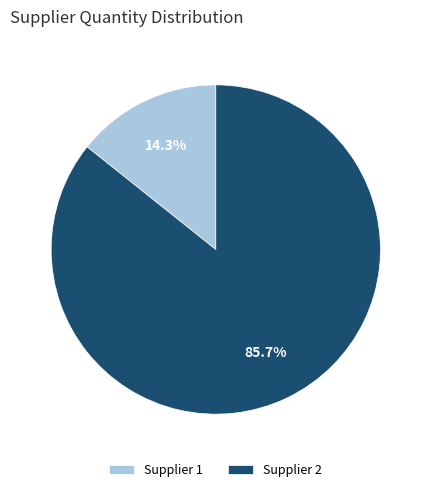

How many slices are in this pie chart?

2